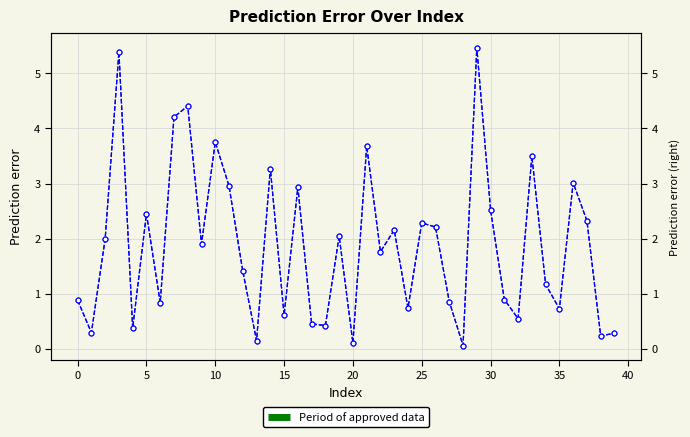

How many points are lower than both their immediate neighbors (excluding endpoints)?

14